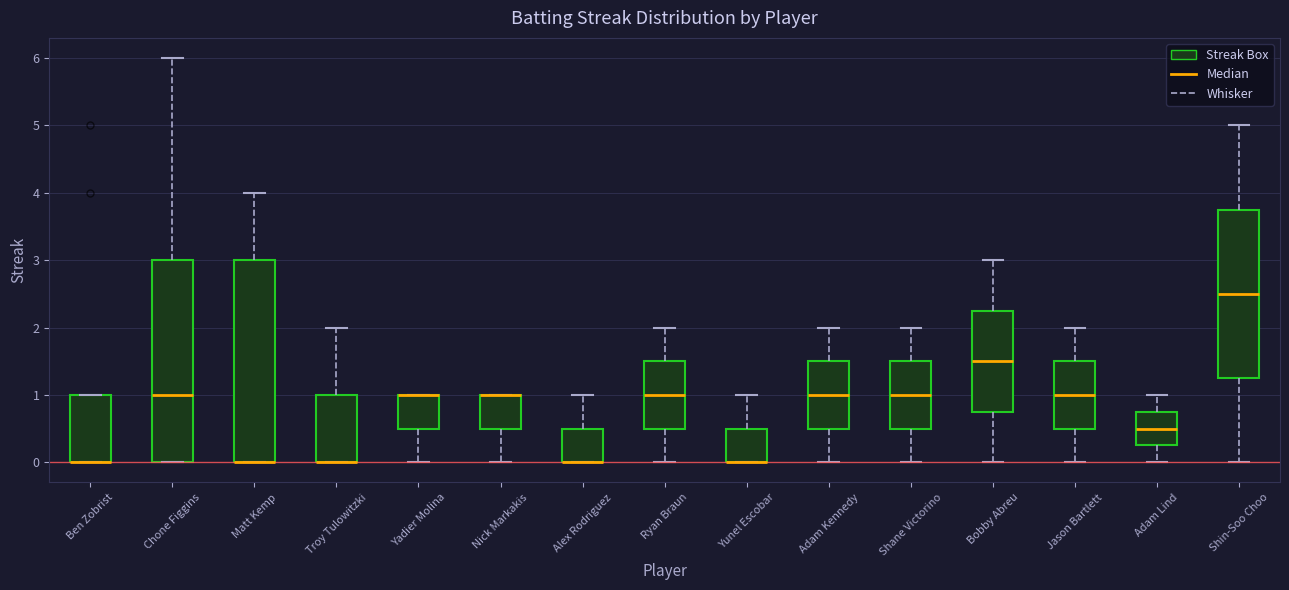

Reading left to right, read every box against the y-axis: the position of its median line, the range the box covers, and the ends of its whiskers. The values are not printed on the chart, so give them approximately, as read against the axis.

Ben Zobrist: median 0.0 (drawn on the box's lower edge), box 0.0 to 1.0, whiskers 0.0 to 1.0
Chone Figgins: median 1.0, box 0.0 to 3.0, whiskers 0.0 to 6.0
Matt Kemp: median 0.0 (drawn on the box's lower edge), box 0.0 to 3.0, whiskers 0.0 to 4.0
Troy Tulowitzki: median 0.0 (drawn on the box's lower edge), box 0.0 to 1.0, whiskers 0.0 to 2.0
Yadier Molina: median 1.0 (drawn on the box's upper edge), box 0.5 to 1.0, whiskers 0.0 to 1.0
Nick Markakis: median 1.0 (drawn on the box's upper edge), box 0.5 to 1.0, whiskers 0.0 to 1.0
Alex Rodriguez: median 0.0 (drawn on the box's lower edge), box 0.0 to 0.5, whiskers 0.0 to 1.0
Ryan Braun: median 1.0, box 0.5 to 1.5, whiskers 0.0 to 2.0
Yunel Escobar: median 0.0 (drawn on the box's lower edge), box 0.0 to 0.5, whiskers 0.0 to 1.0
Adam Kennedy: median 1.0, box 0.5 to 1.5, whiskers 0.0 to 2.0
Shane Victorino: median 1.0, box 0.5 to 1.5, whiskers 0.0 to 2.0
Bobby Abreu: median 1.5, box 0.8 to 2.3, whiskers 0.0 to 3.0
Jason Bartlett: median 1.0, box 0.5 to 1.5, whiskers 0.0 to 2.0
Adam Lind: median 0.5, box 0.3 to 0.8, whiskers 0.0 to 1.0
Shin-Soo Choo: median 2.5, box 1.3 to 3.8, whiskers 0.0 to 5.0